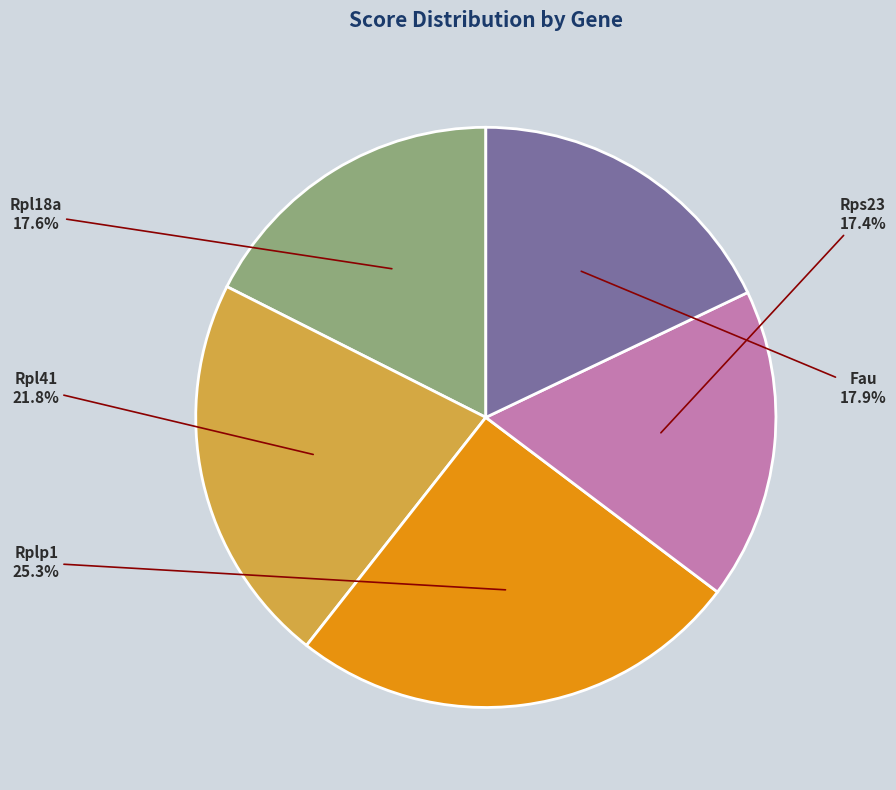

Is there a majority slice in this chart?

No